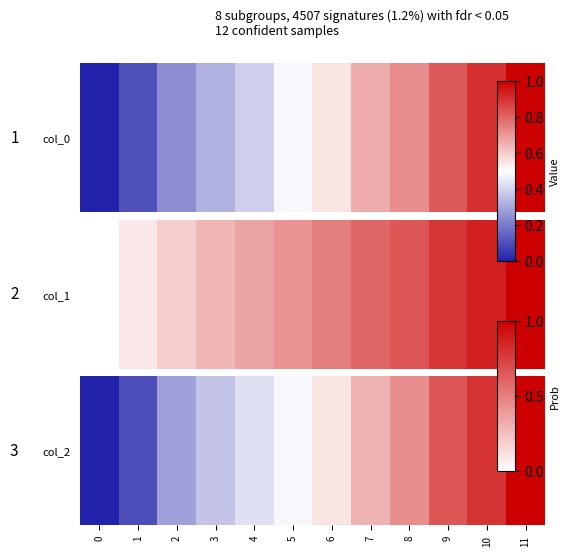

What is the difference between the maximum and minimum values?

1.0